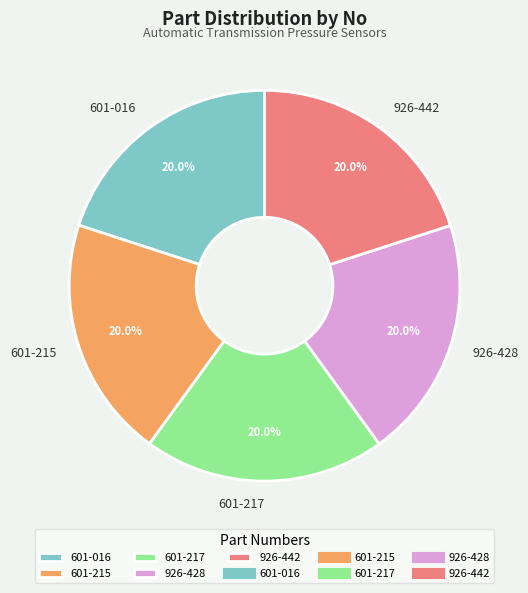

True or false: 926-442 accounts for 20% of the total.

True